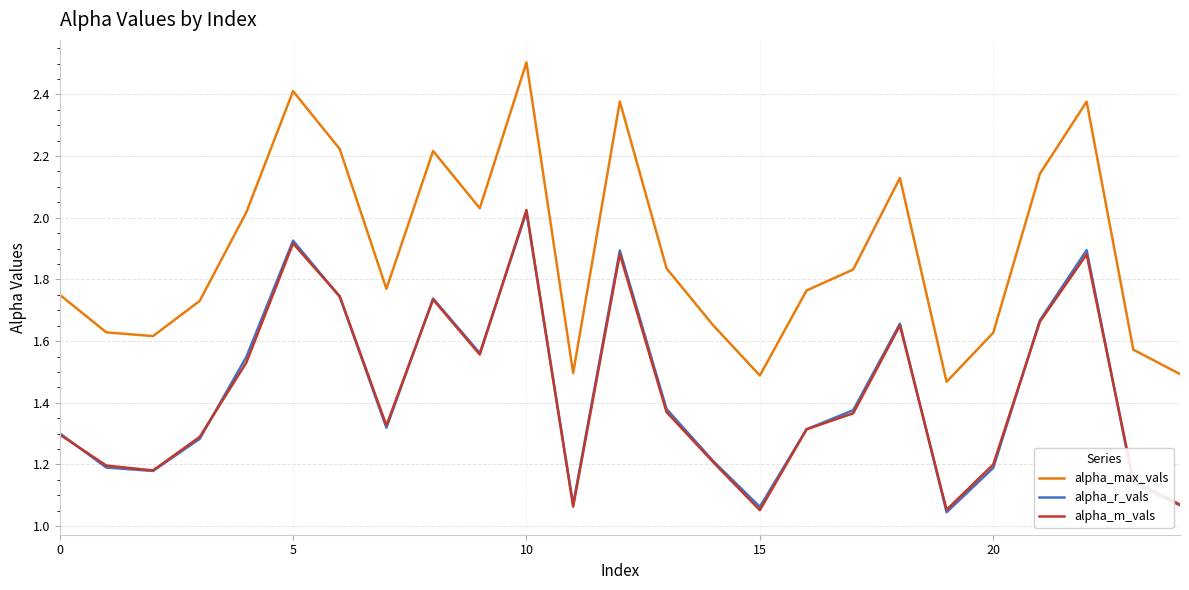

Which series has the largest total across all categories?

alpha_max_vals